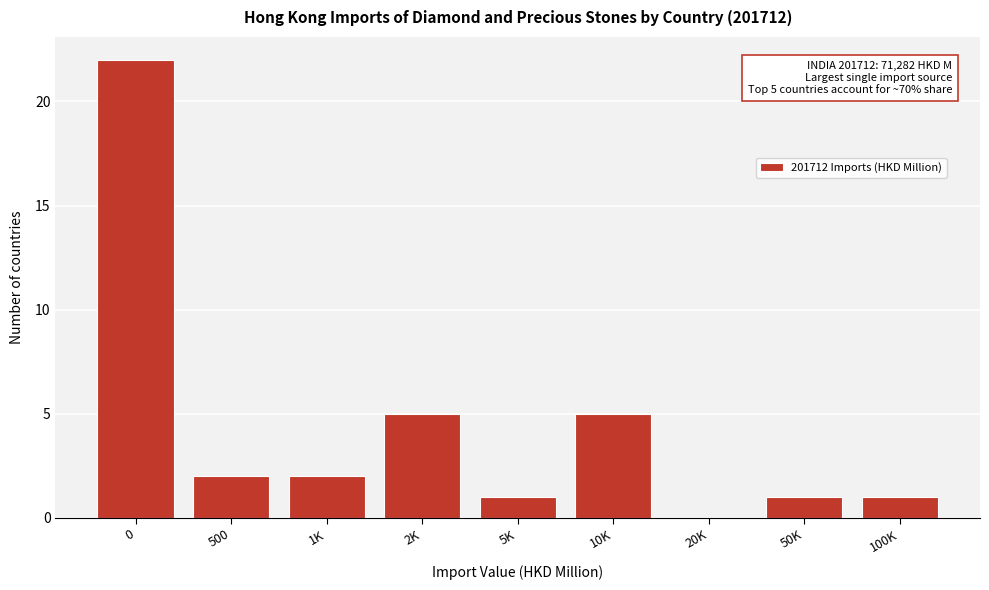

Reading left to right, list all the values displayed in this chart.

0=22	500=2	1K=2	2K=5	5K=1	10K=5	20K=0	50K=1	100K=1